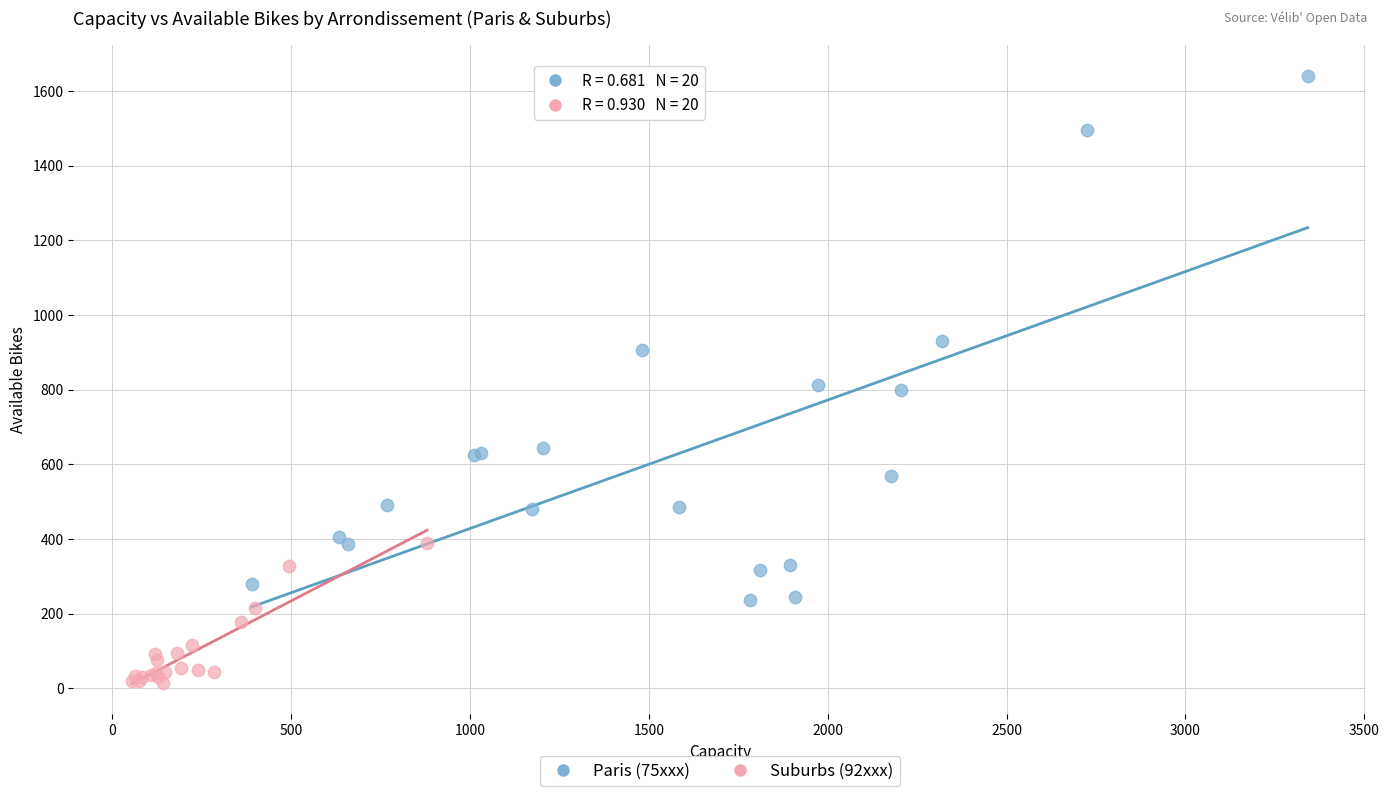

What are all the series names shown in the legend?

Paris (75xxx), Suburbs (92xxx)